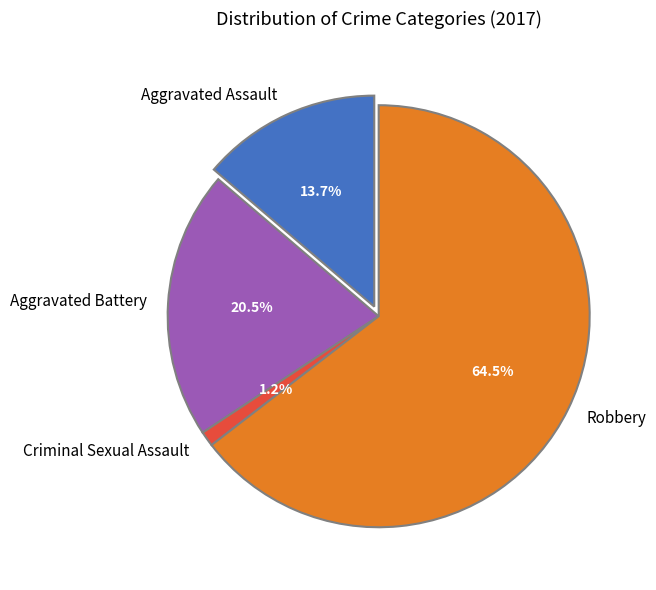

What portion of the pie excludes Aggravated Assault?

86.3%